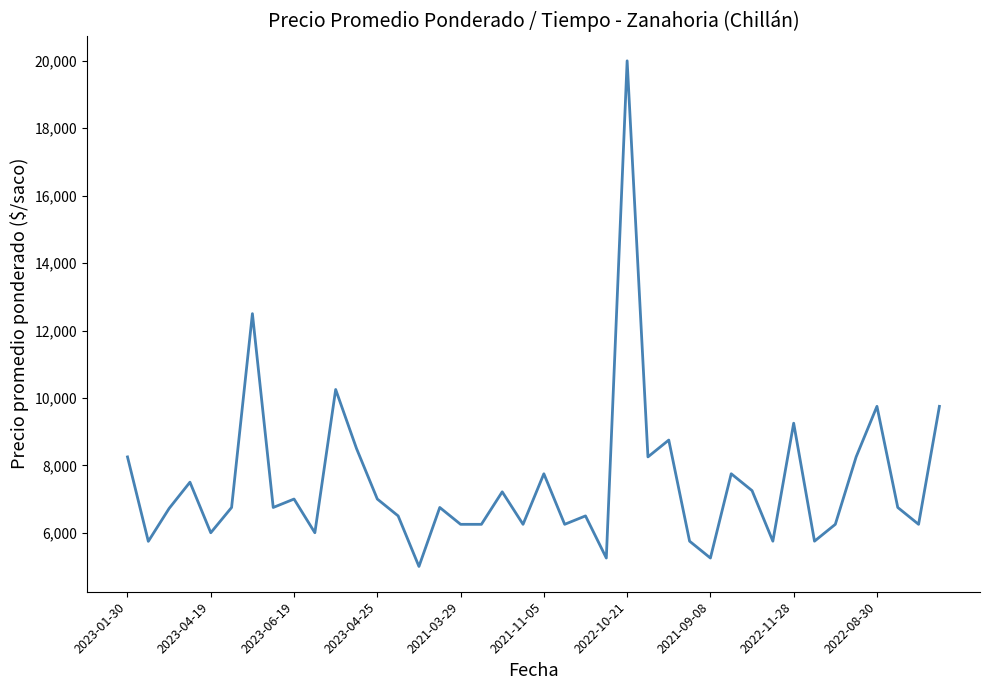

What is the maximum value shown in the chart?

20000